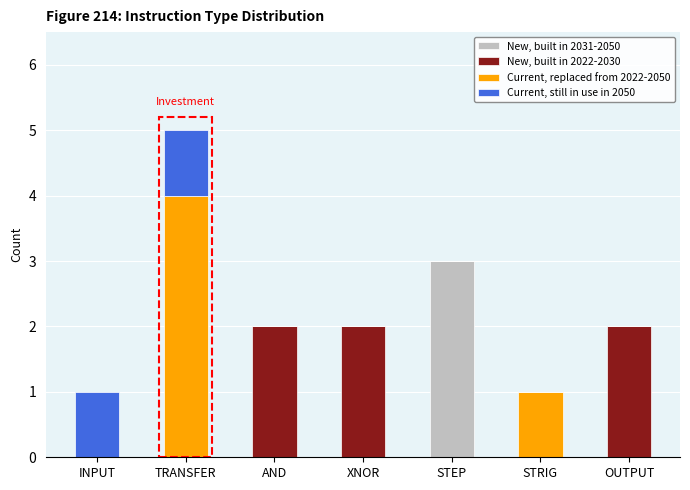

What is the total value across all series at OUTPUT?

2